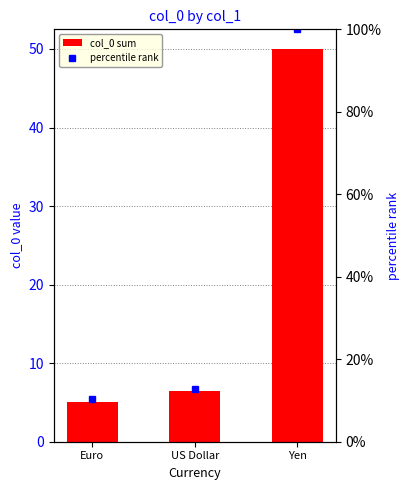

What is the average value of the col_0 sum series?

20.5